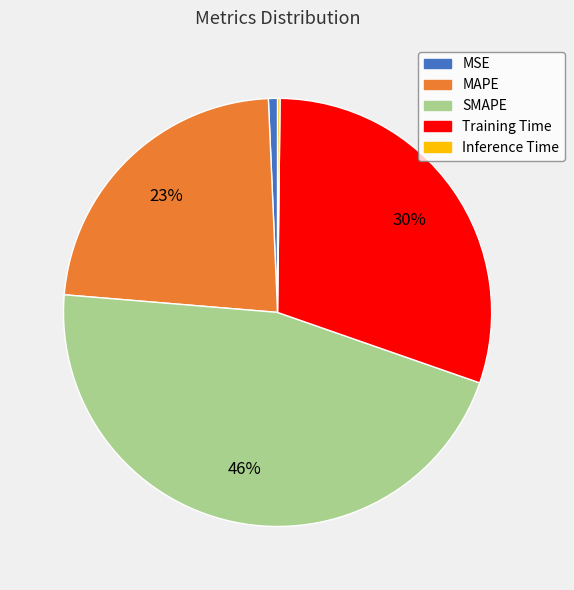

Approximately how many times larger is the value at SMAPE compared to Training Time?

1.5